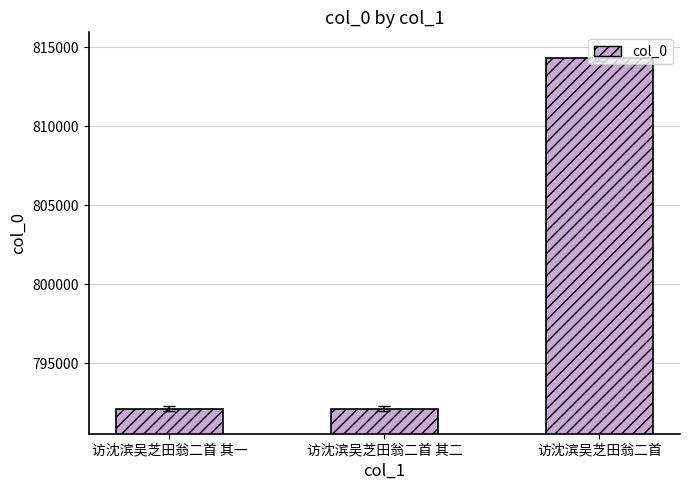

Is it true that the value at 访沈滨吴芝田翁二首 其一 is 792134?

True